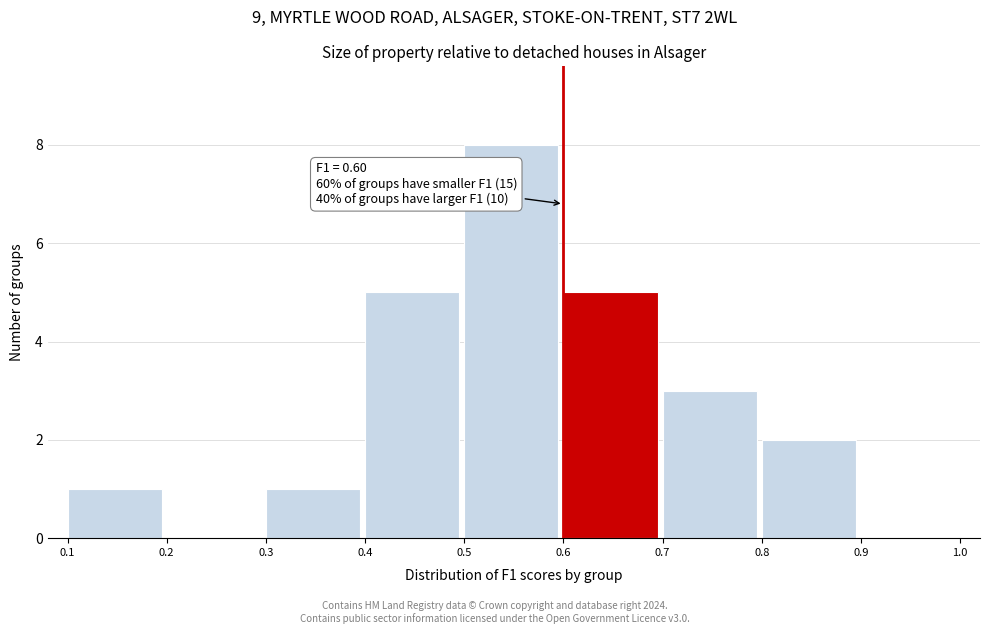

Over which range of the x-axis is the bar tallest?

0.5 to 0.6